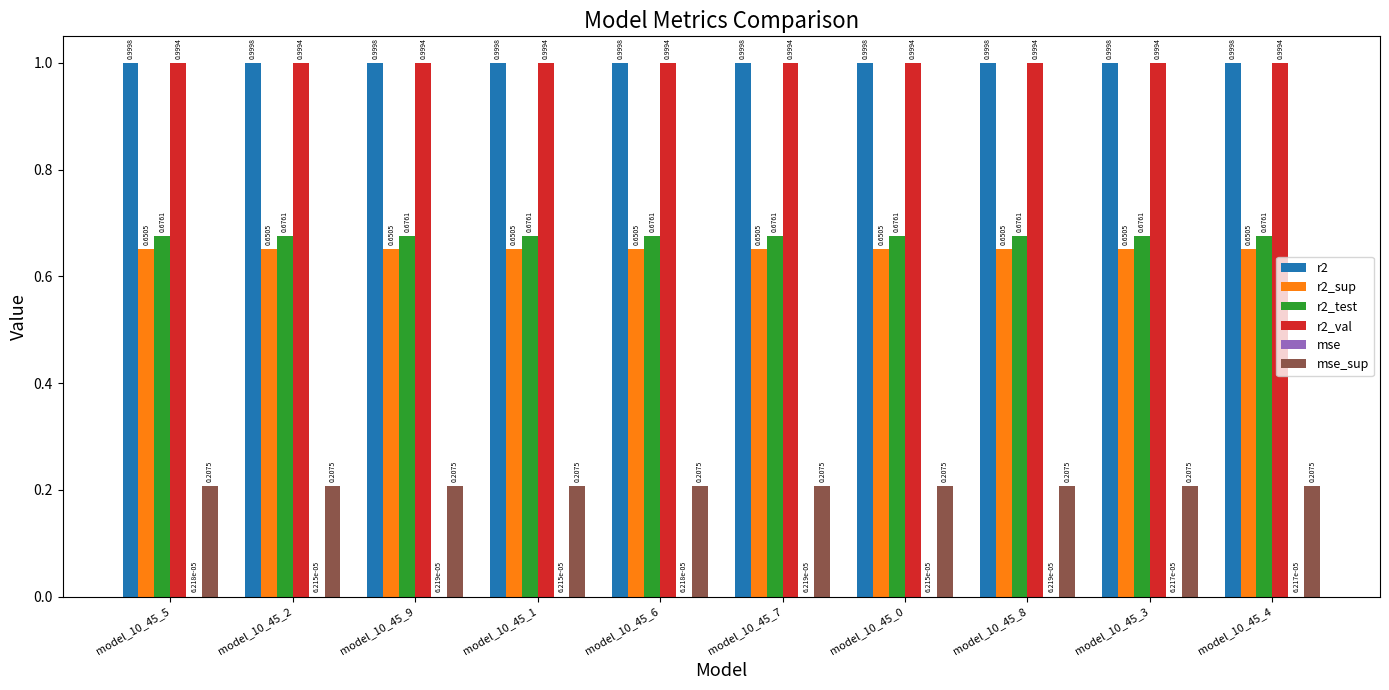

Which series has the largest total across all categories?

r2